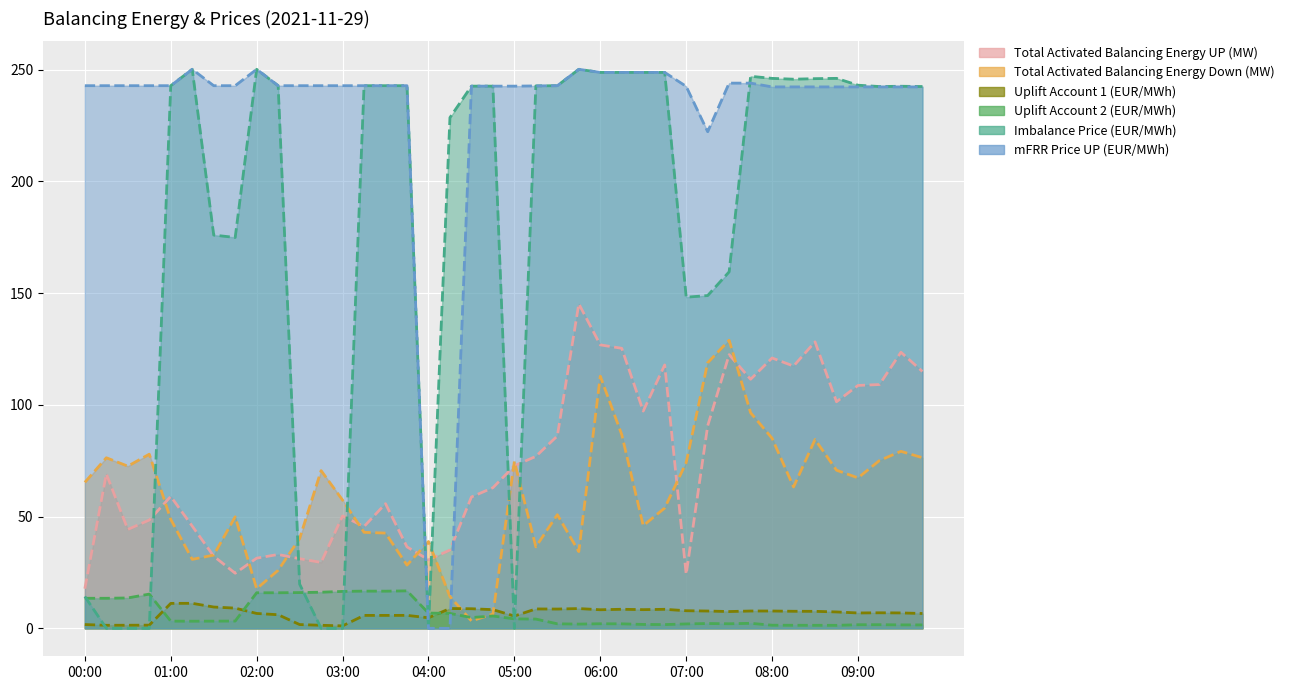

Is the value of Imbalance Price (EUR/MWh) at 08:30 greater than the value of Uplift Account 1 (EUR/MWh) at 05:00?

Yes